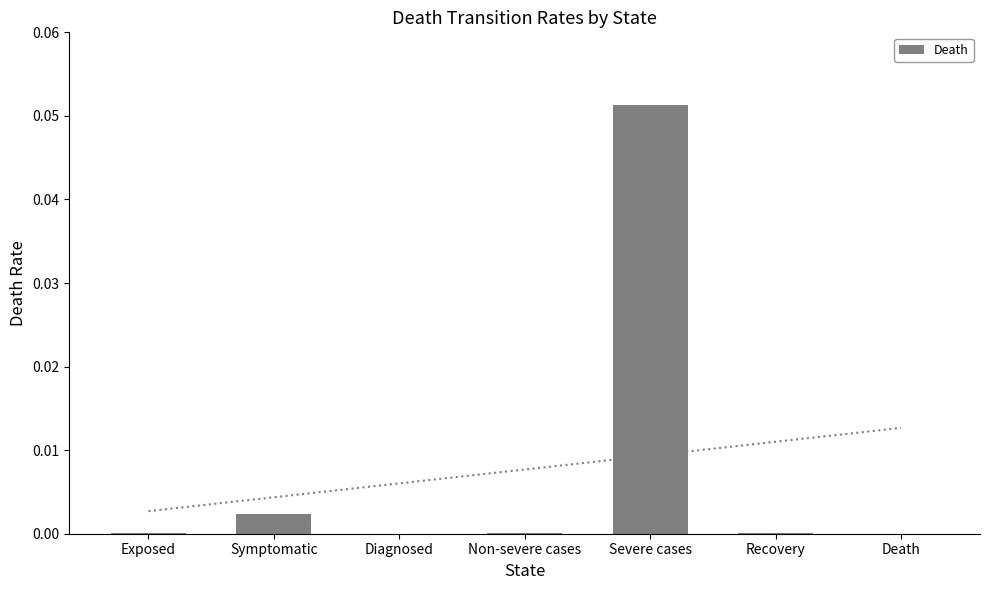

True or false: the data shows 0.0 at Death.

True